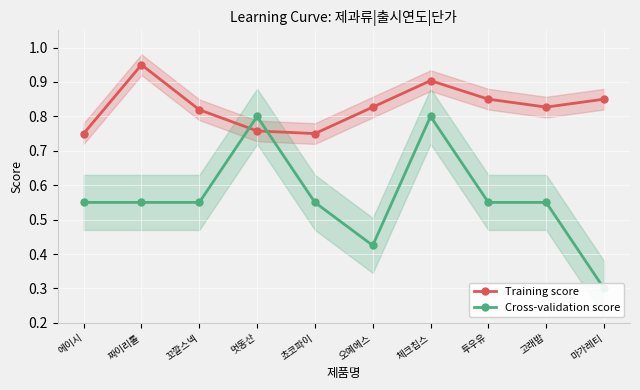

What position from the left is 멋동산?

4